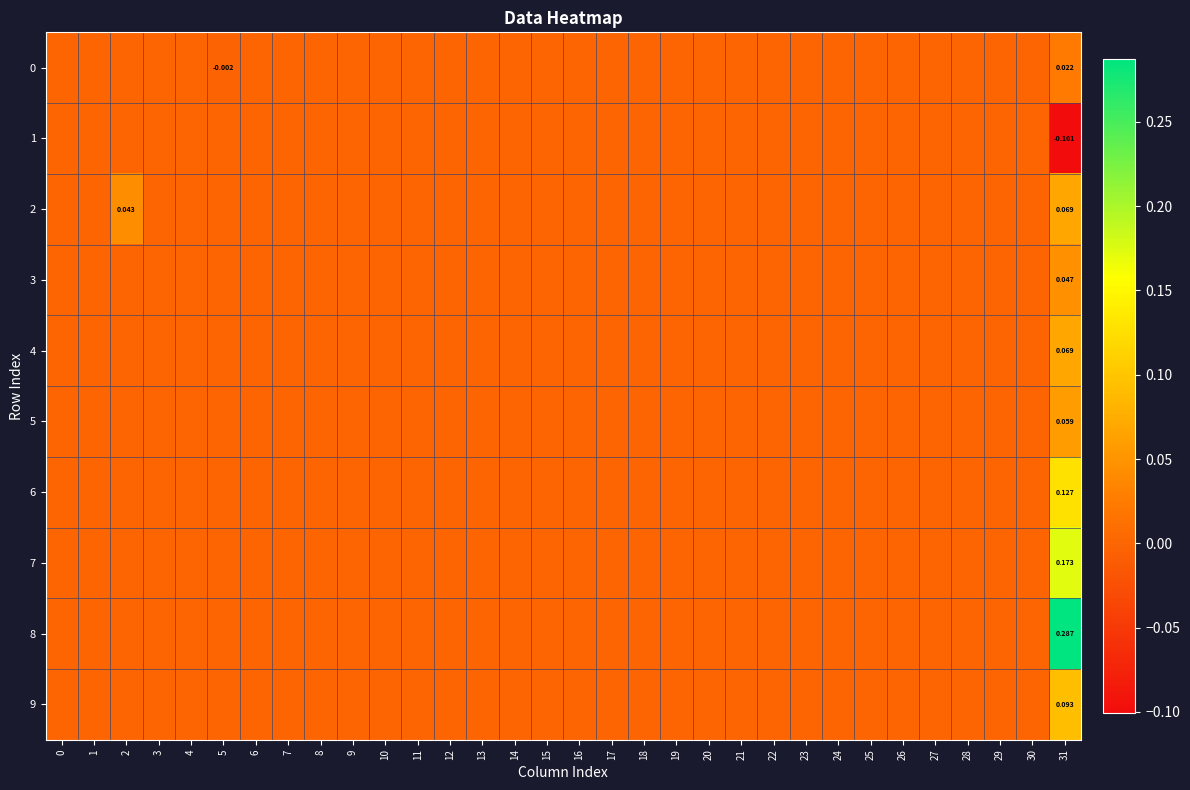

At which category is the sum across all series the highest?

31